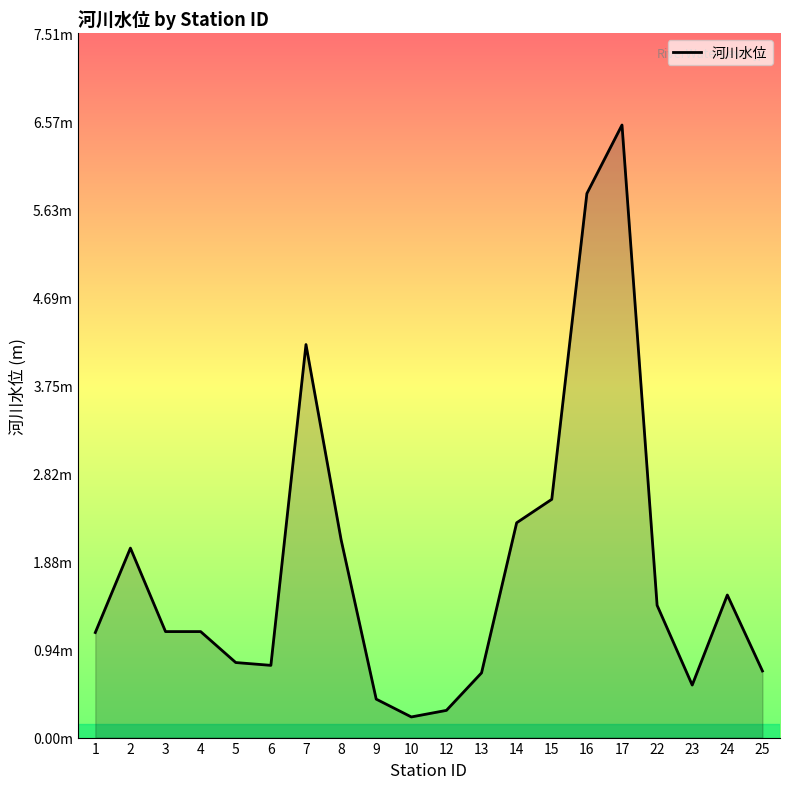

Reading left to right, what are all the values shown in this chart?

1.1	2.0	1.1	1.1	0.8	0.8	4.2	2.1	0.4	0.2	0.3	0.7	2.3	2.5	5.8	6.5	1.4	0.6	1.5	0.7